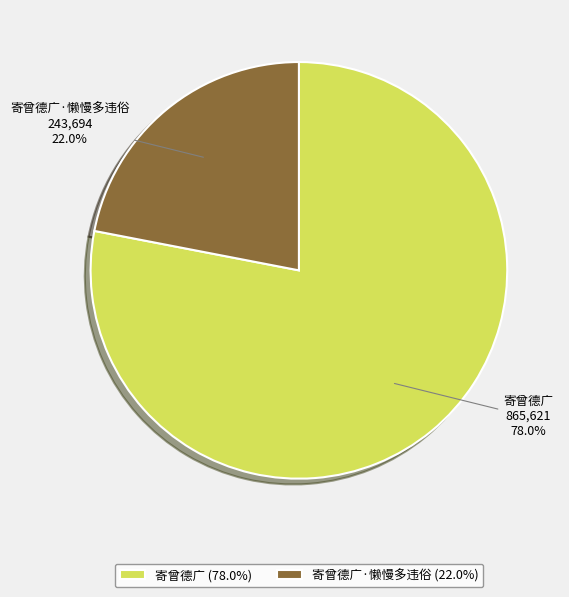

Is it true that 寄曾德广 is 66% of the pie?

False